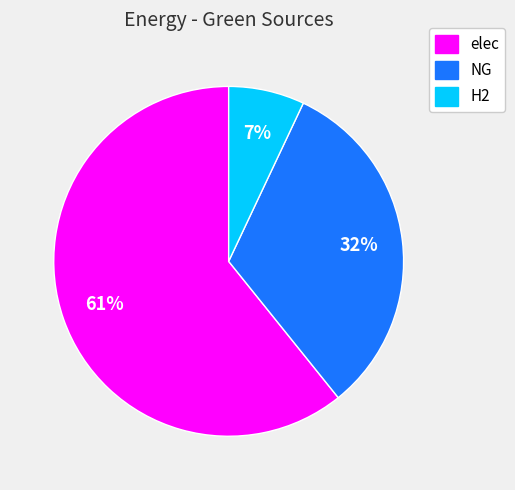

Which has a higher value, elec or NG?

elec